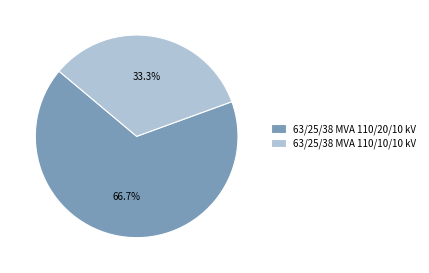

Between 63/25/38 MVA 110/10/10 kV and 63/25/38 MVA 110/20/10 kV, which is larger?

63/25/38 MVA 110/20/10 kV